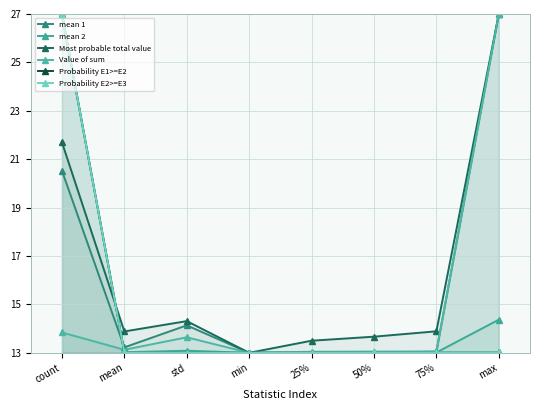

Reading left to right, transcribe all the data shown in this chart.

mean 1: 20.5	13.2	14.1	13.0	13.0	13.0	13.0	27.0
mean 2: 27.0	13.0	13.1	13.0	13.0	13.0	13.0	14.4
Most probable total value: 21.7	13.9	14.3	13.0	13.5	13.7	13.9	27.0
Value of sum: 13.8	13.1	13.6	13.0	13.0	13.1	13.1	27.0
Probability E1>=E2: 27.0	13.0	13.0	13.0	13.0	13.0	13.0	13.0
Probability E2>=E3: 27.0	13.0	13.0	13.0	13.0	13.0	13.0	13.0